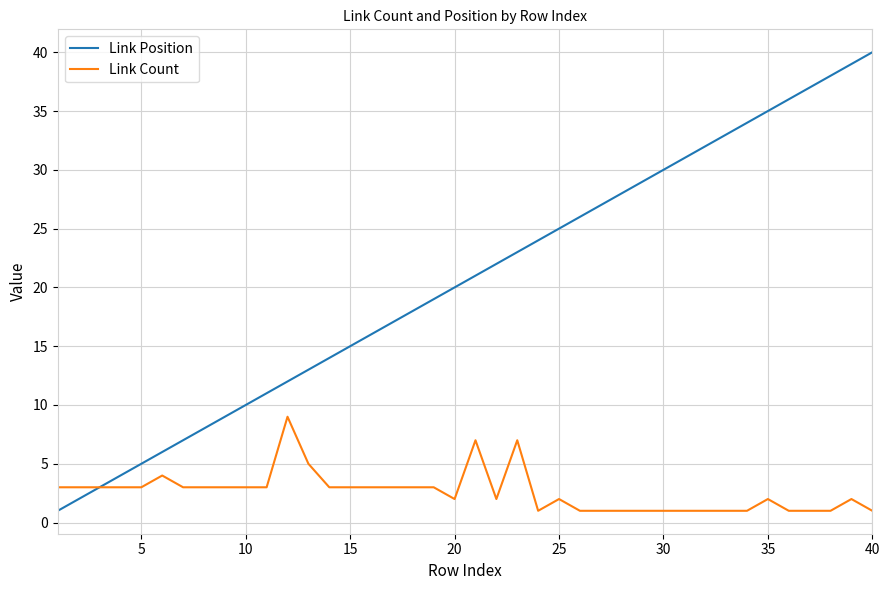

List the series in order of their overall mean, lowest first.

Link Count, Link Position